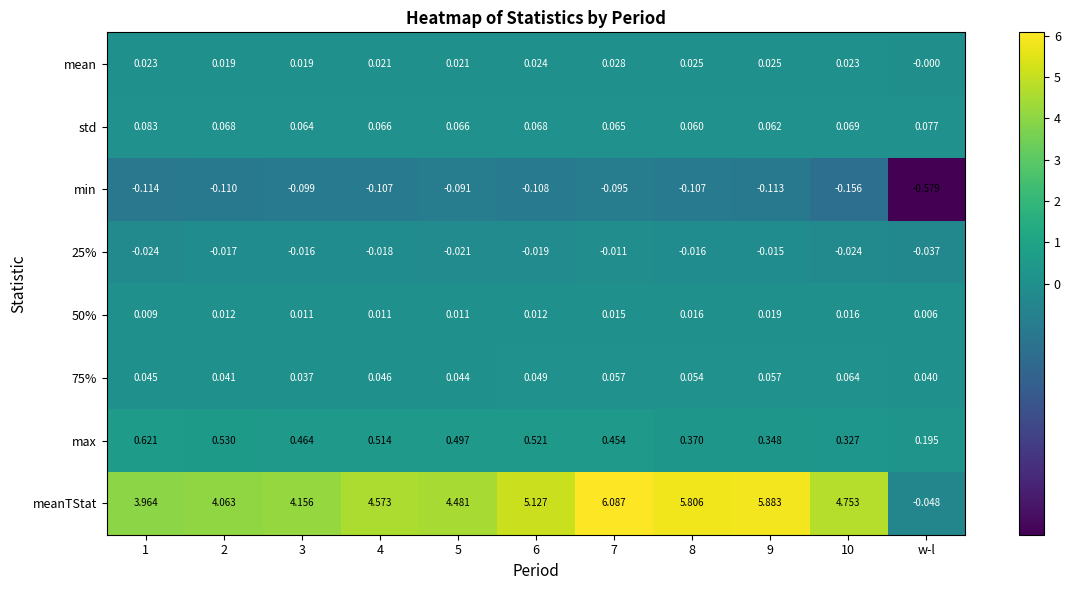

Where is max nearest to the value 0?

w-l